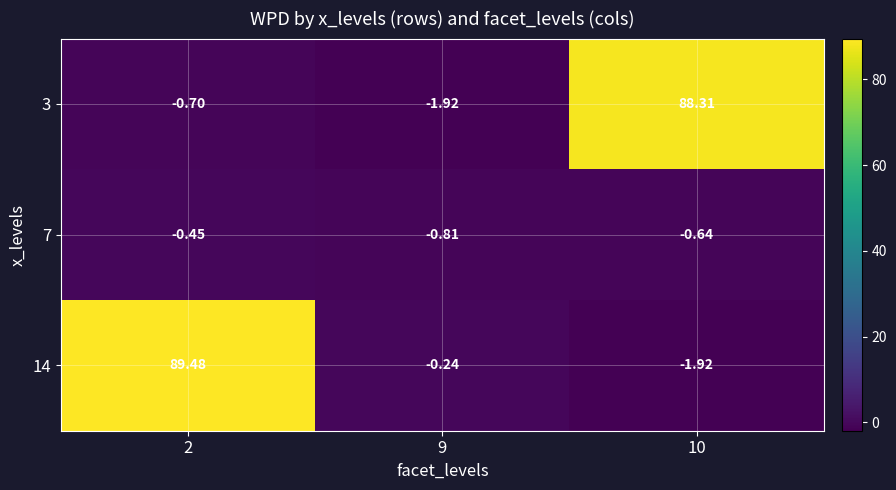

List the series in order of their peak value, lowest first.

7, 3, 14